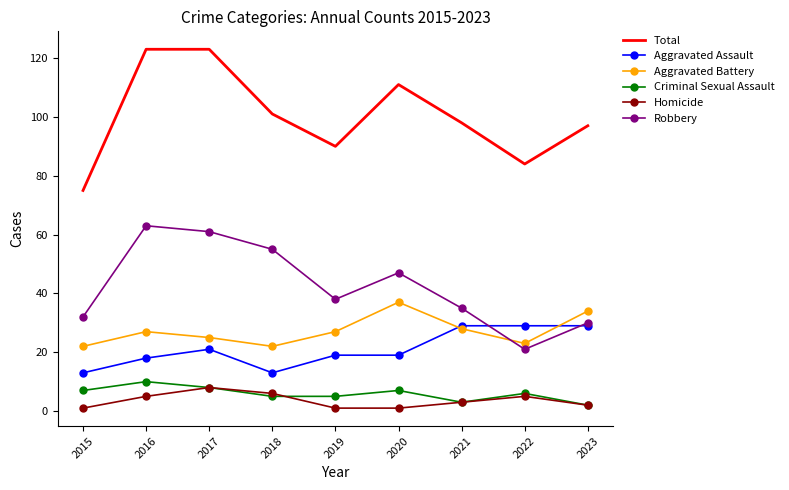

Which series has the widest spread of values?

Total